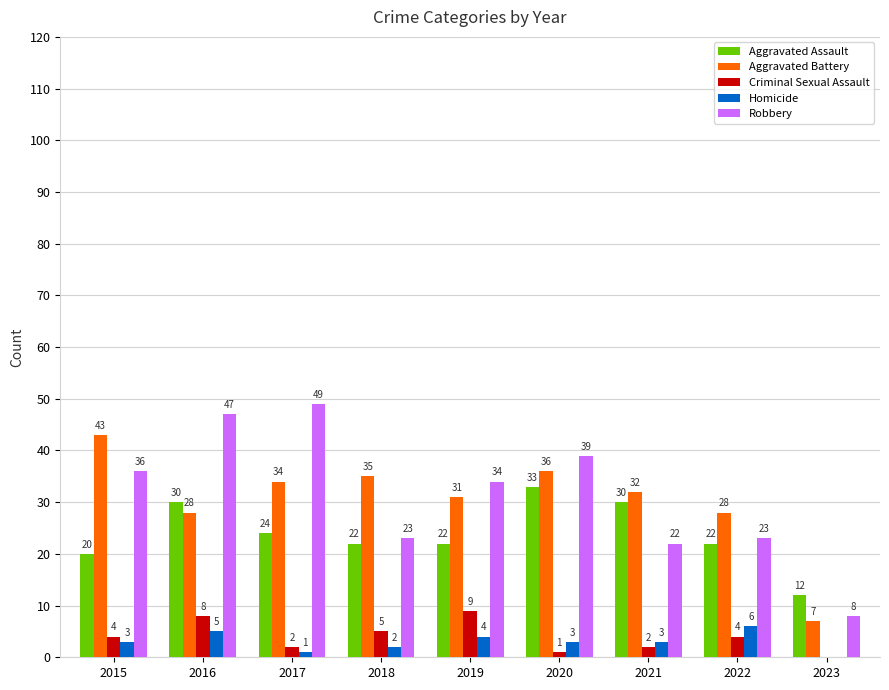

How many values in Homicide are above zero?

8